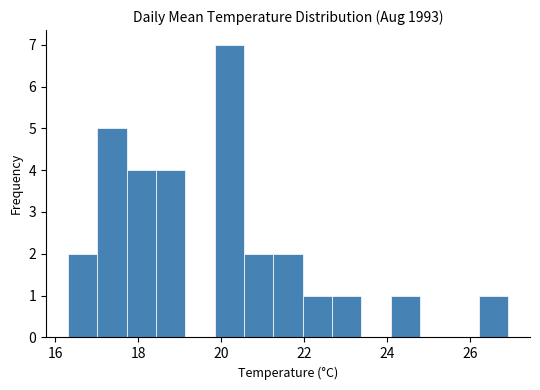

Read against the x-axis, roughly where is the centre of the tallest bar?

20.2